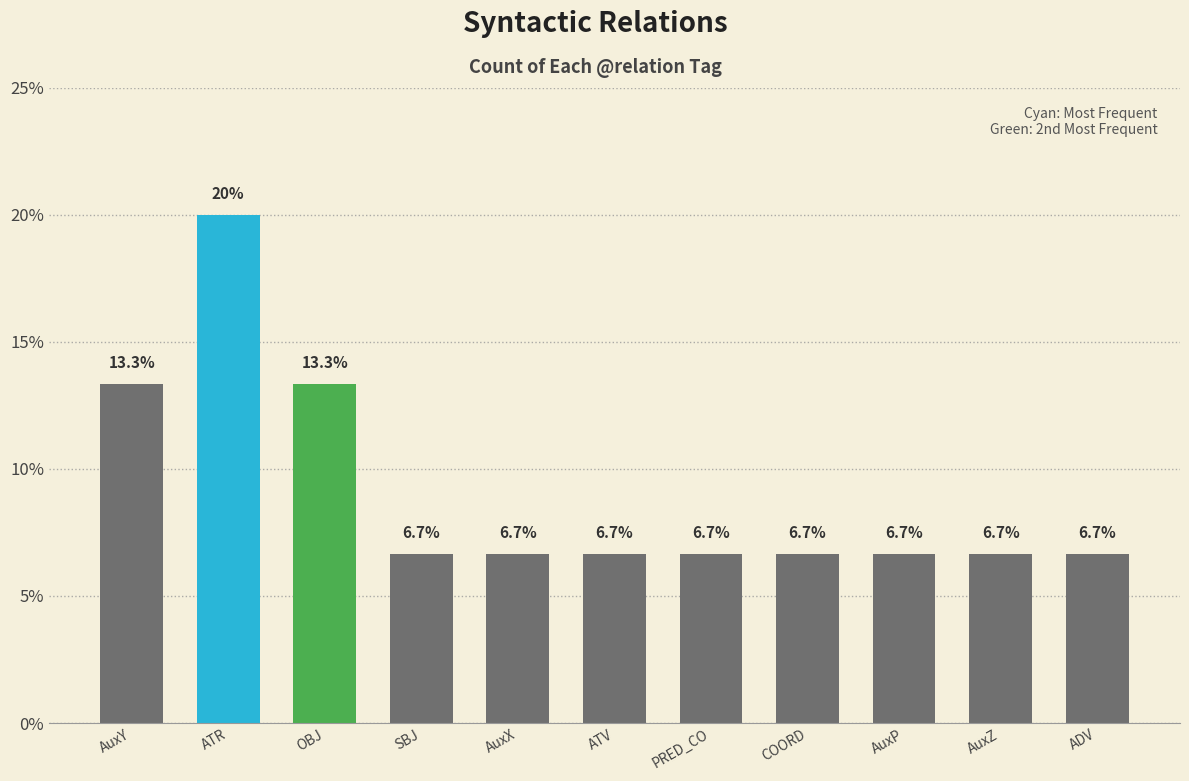

What is the maximum value shown in the chart?

20.0